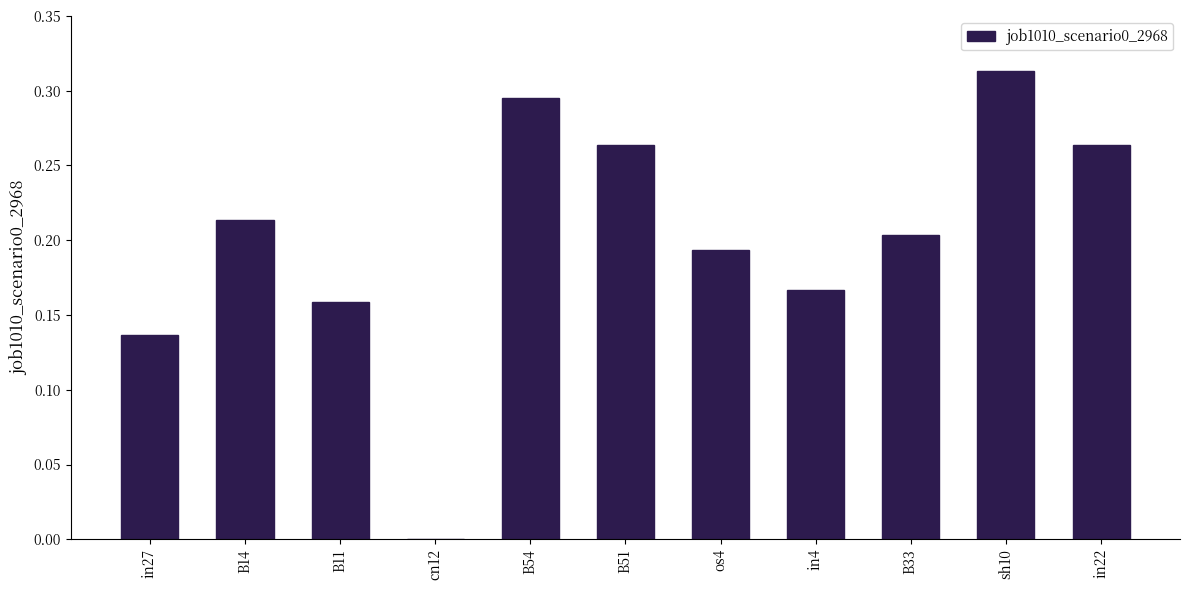

Between B14 and os4, which is larger?

B14